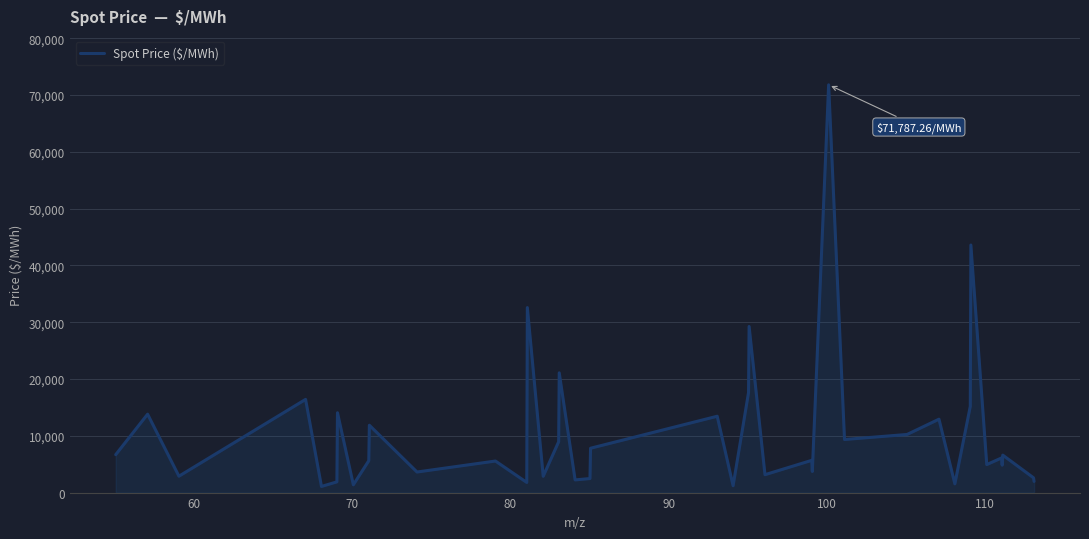

What is the difference between the maximum and minimum values?

70707.9